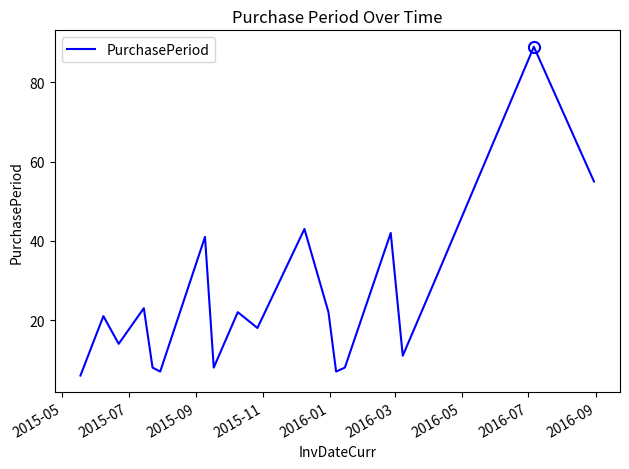

How many interior local valleys (lower than both neighbors) does the data have?

6